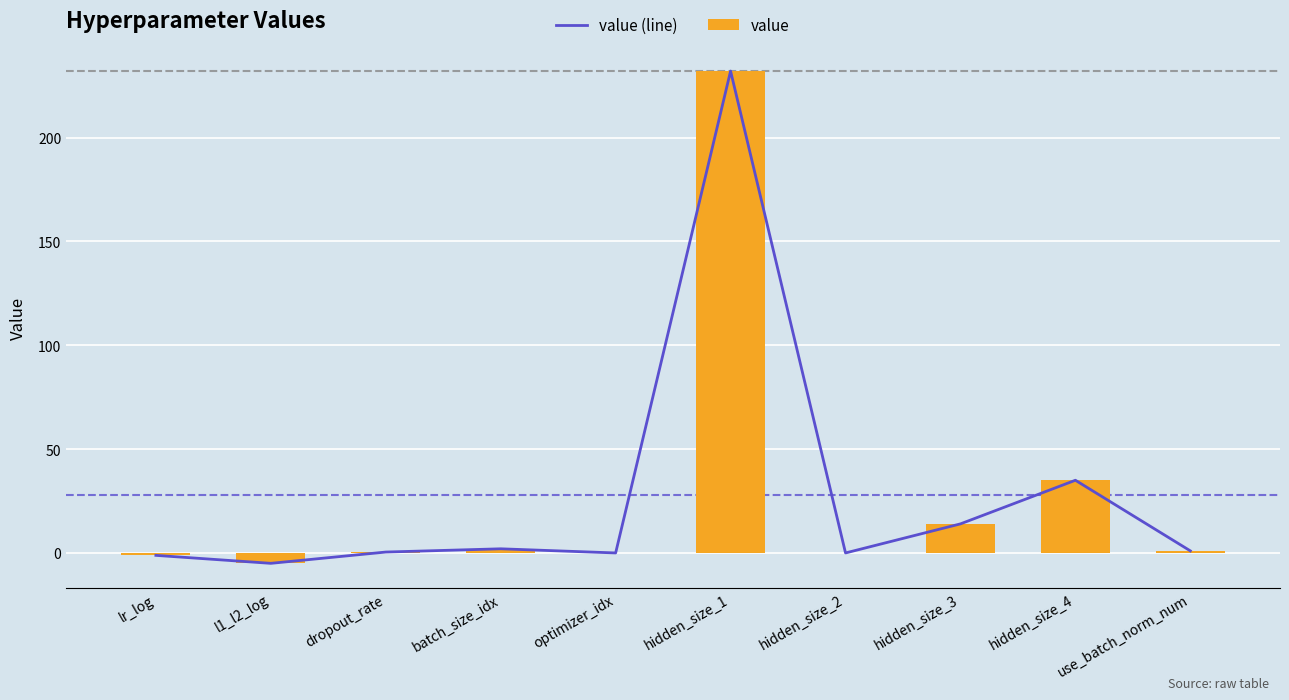

What is the difference between the value (line) values at batch_size_idx and use_batch_norm_num?

1.0